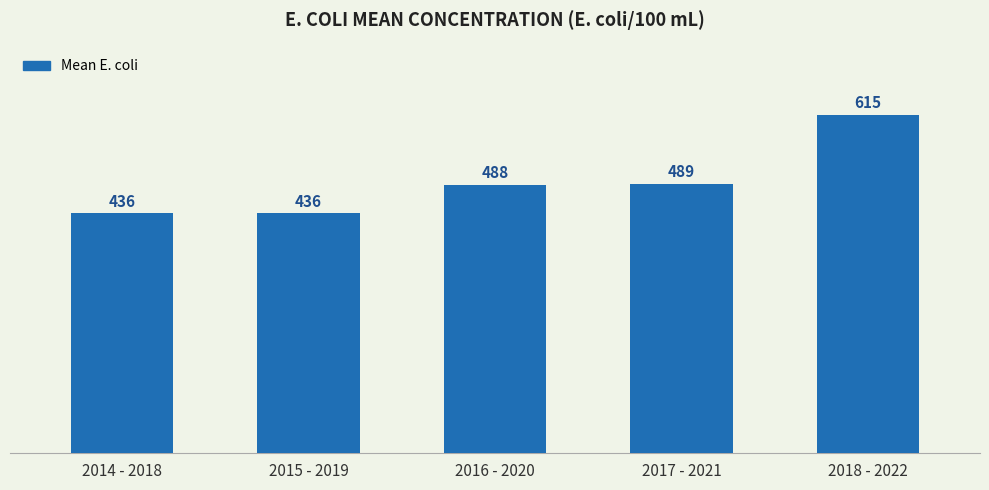

Does the chart contain stacked bars?

No